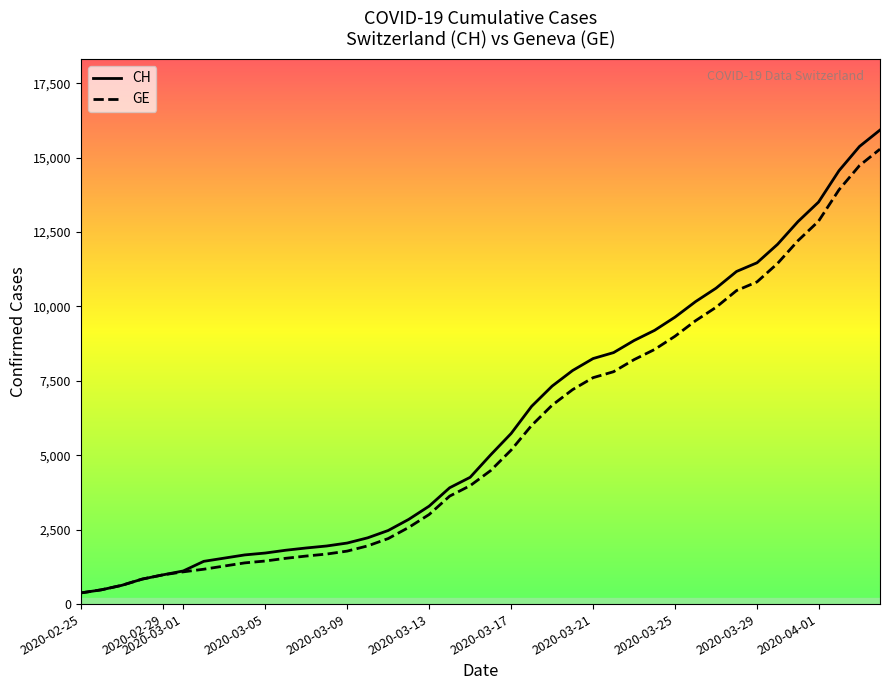

How many lines are shown in the chart?

2